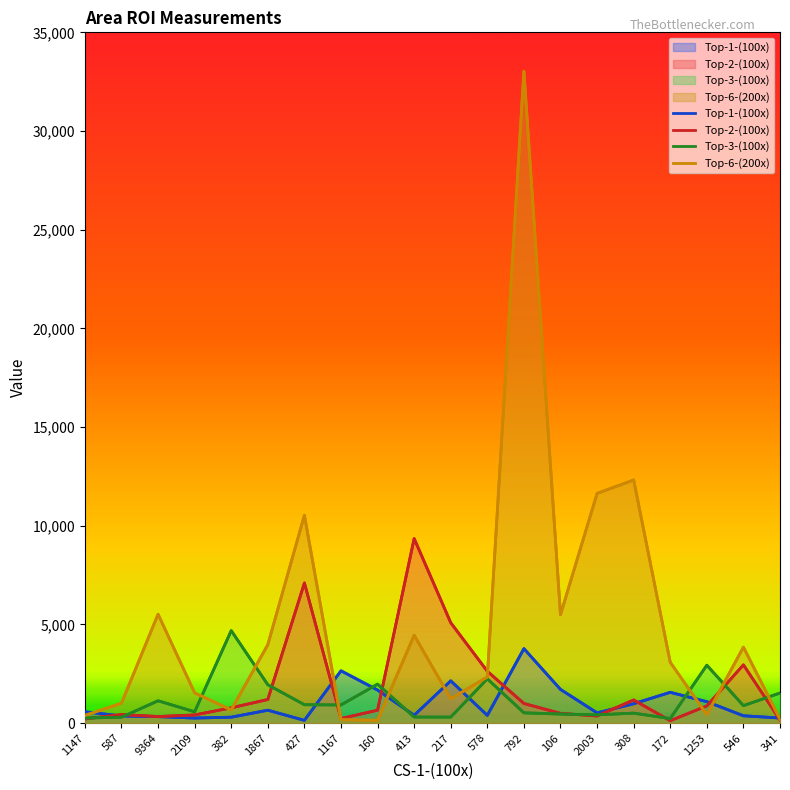

Where is the first local minimum for Top-3-(100x)?

2109